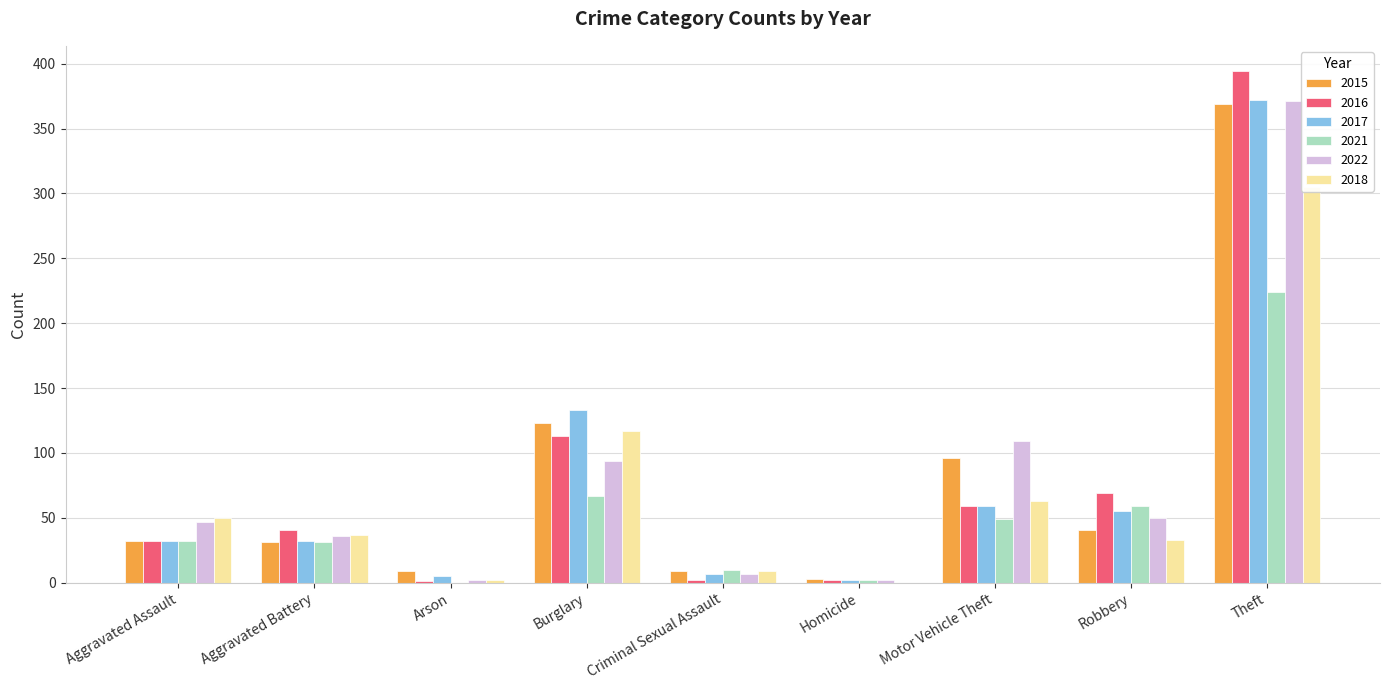

Reading left to right, list all the values displayed in this chart.

2015: 32	31	9	123	9	3	96	41	369
2016: 32	41	1	113	2	2	59	69	394
2017: 32	32	5	133	7	2	59	55	372
2021: 32	31	0	67	10	2	49	59	224
2022: 47	36	2	94	7	2	109	50	371
2018: 50	37	2	117	9	0	63	33	305